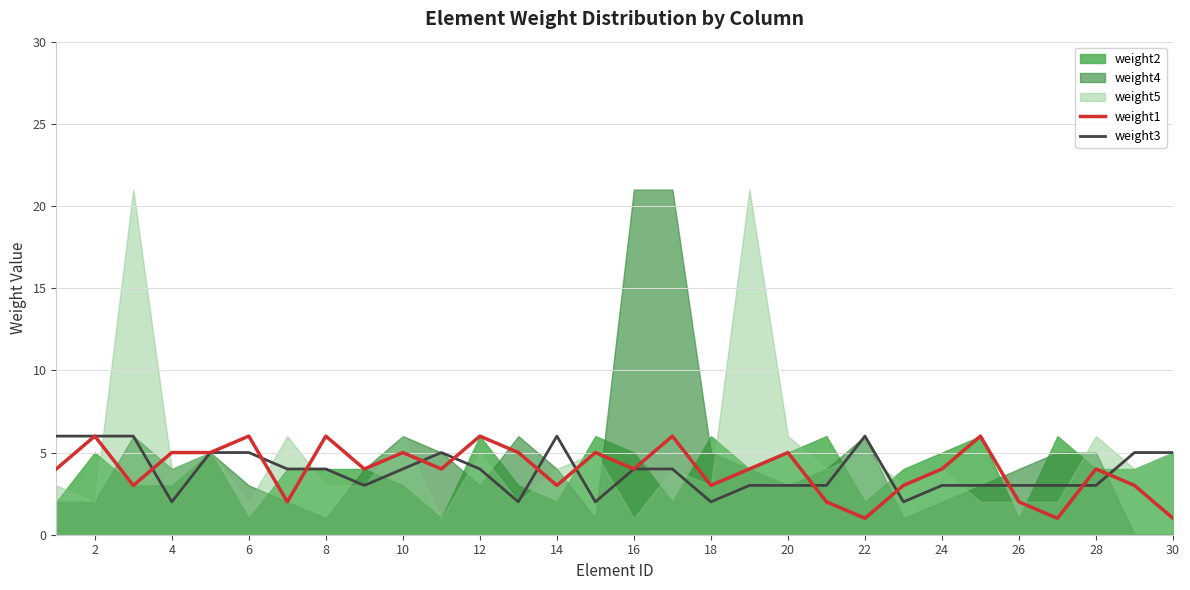

The value of weight3 at 8 is 6. True or false?

False